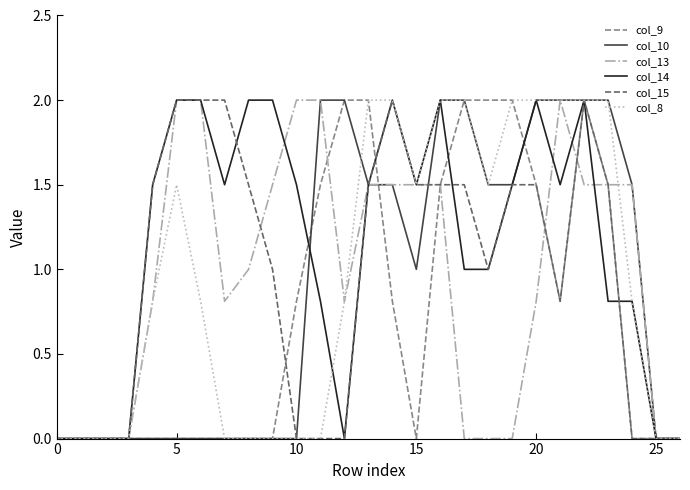

What is the difference between the maximum and minimum values in the col_13 series?

2.0